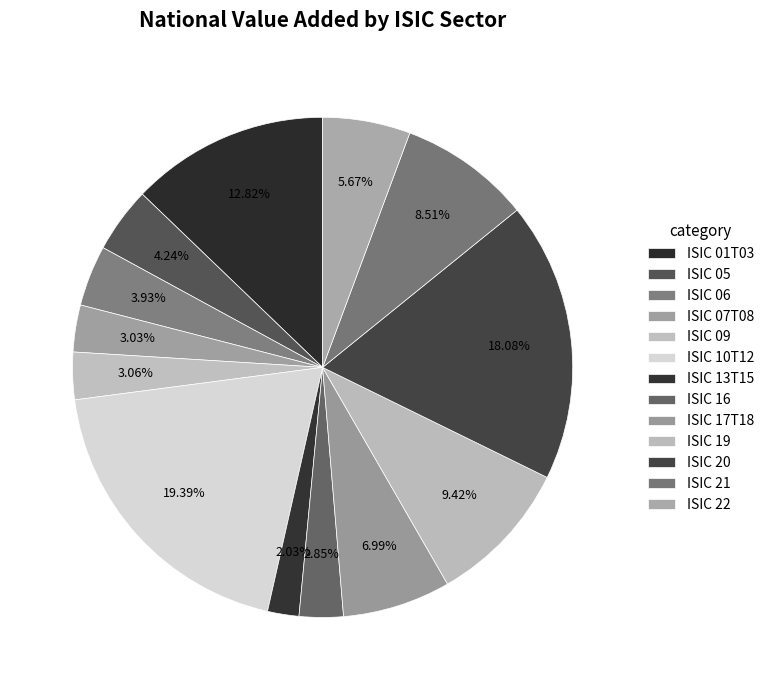

What is the total percentage of ISIC 06 and ISIC 10T12?

23.3%